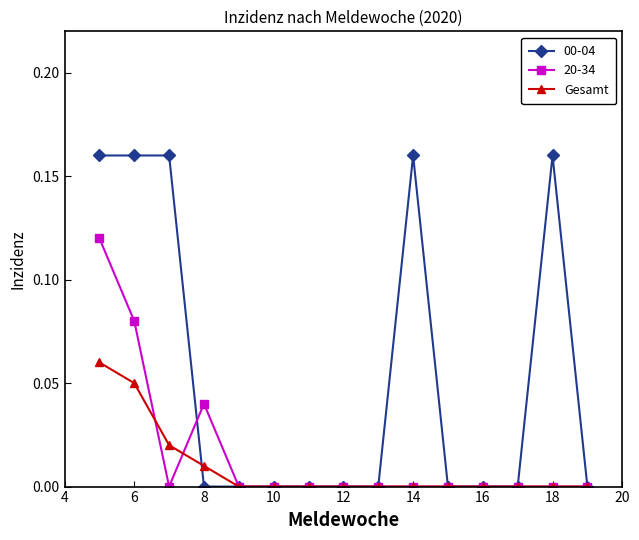

Count the number of data series in this chart.

3